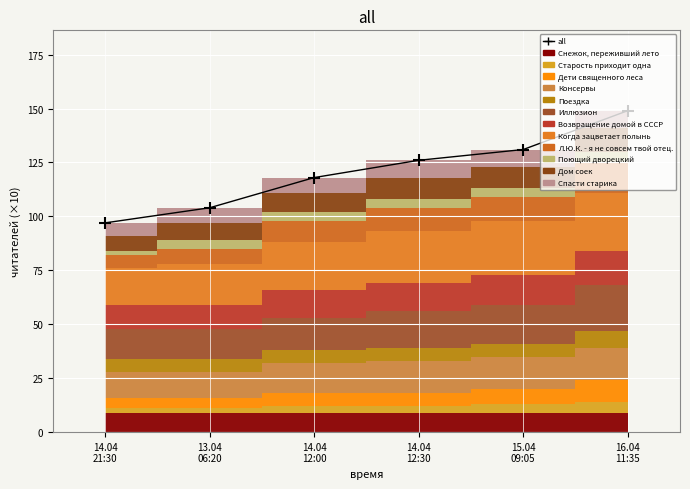

Does the chart display data point markers on the line(s)?

Yes